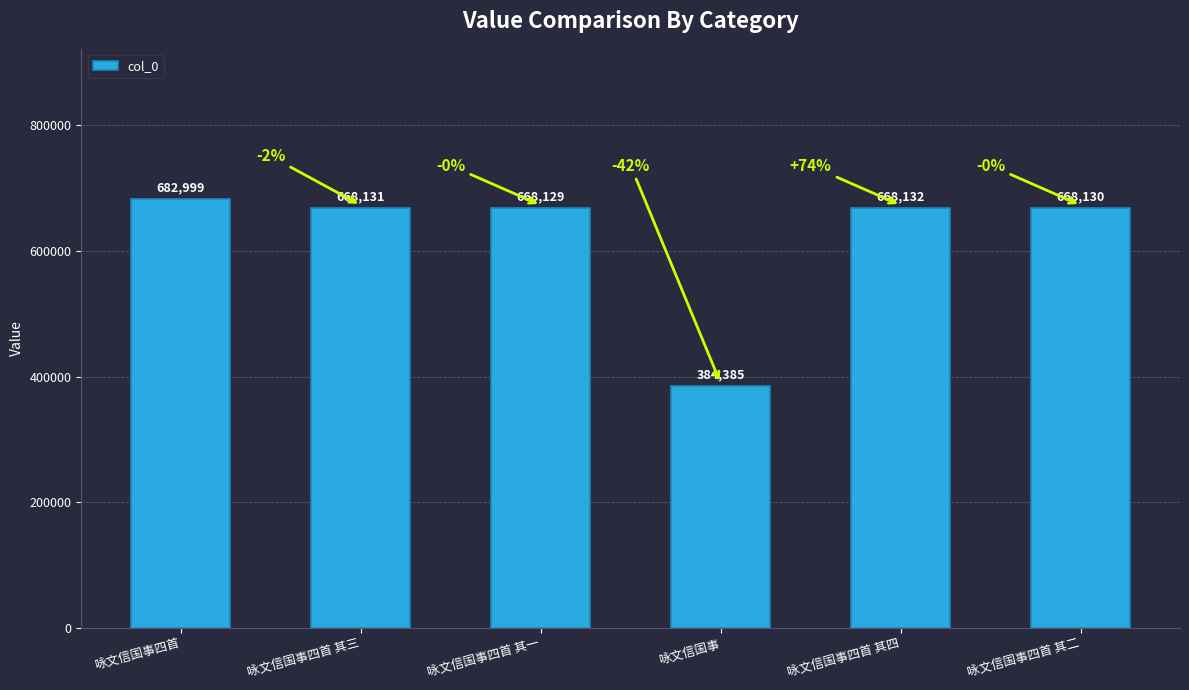

Is it true that the value at 咏文信国事四首 is 682999?

True